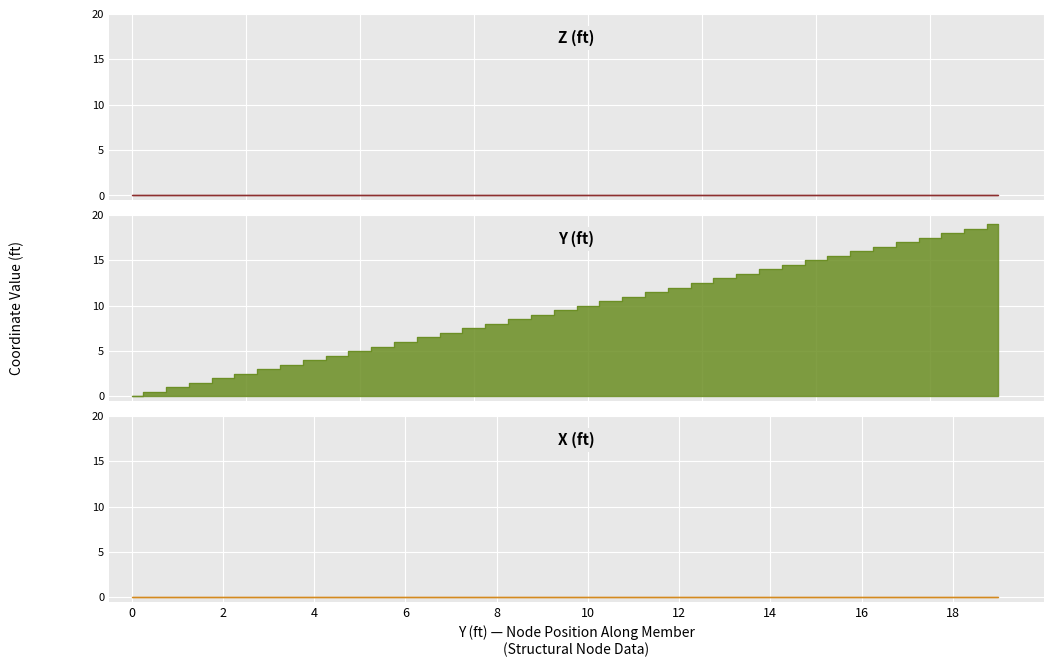

How many values in the Y (ft) series are below 9?

18